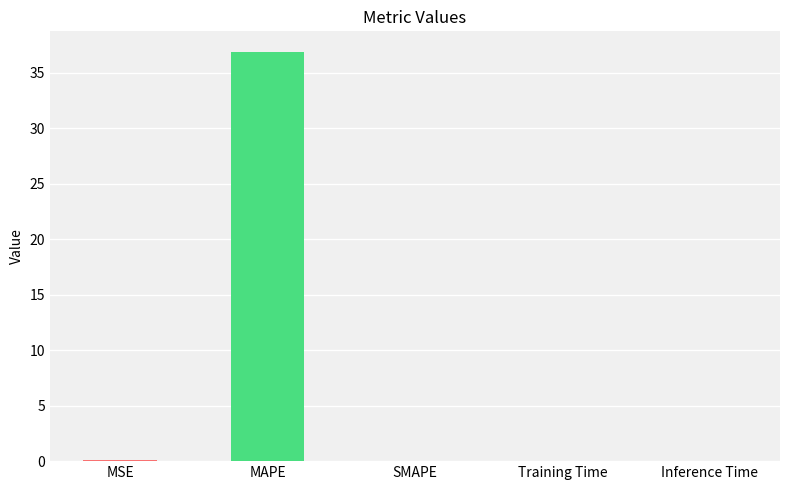

What is the sum of all values?

37.0